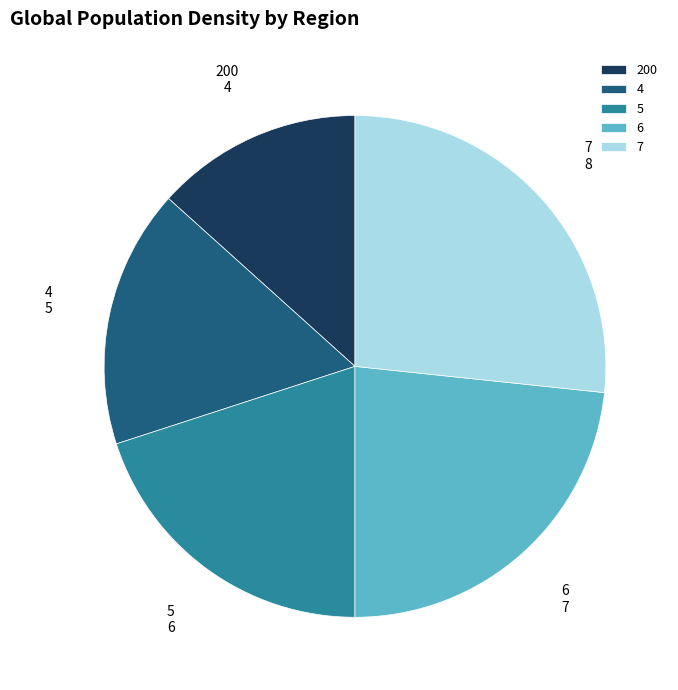

Count the number of slices in the pie.

5